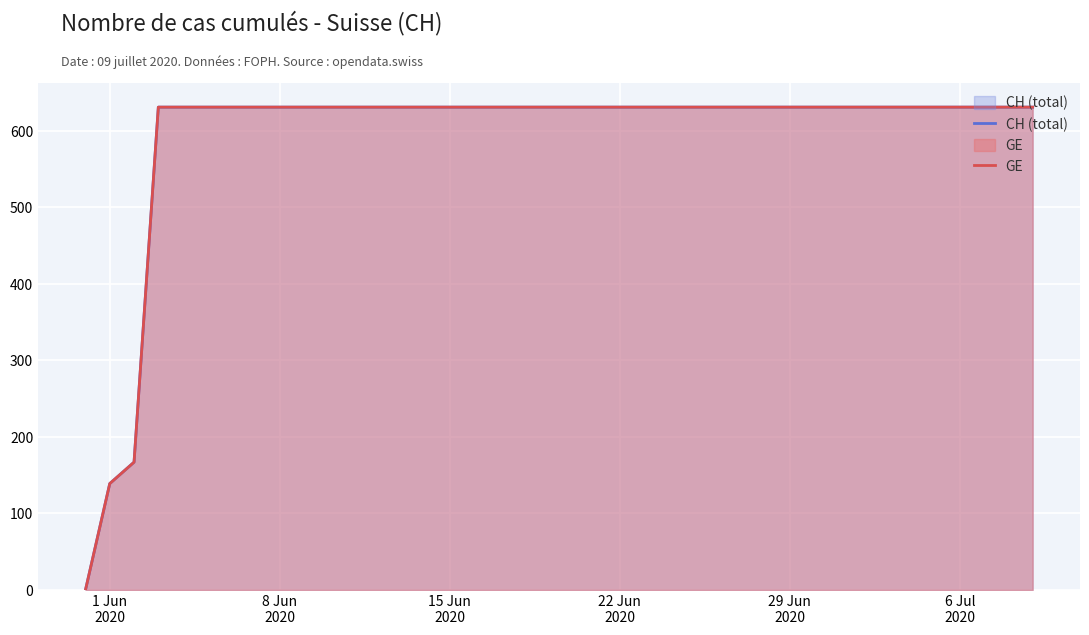

Which category has the highest value in the GE series?

22 Jun
2020